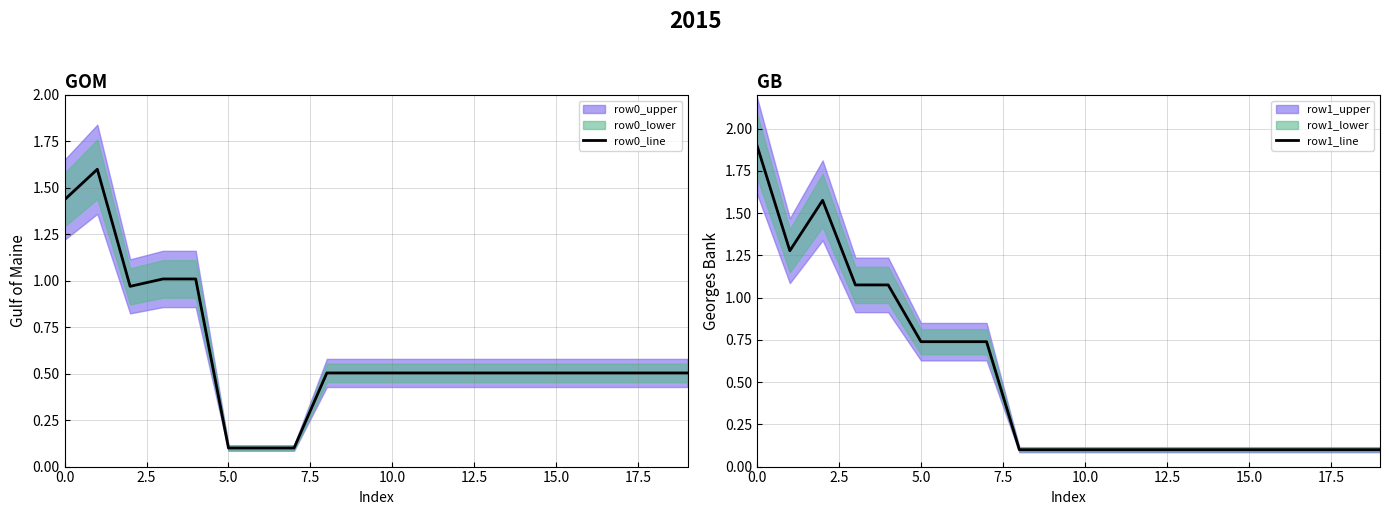

Which series ends up on top after the final intersection of row1_line and row0_line?

row0_line